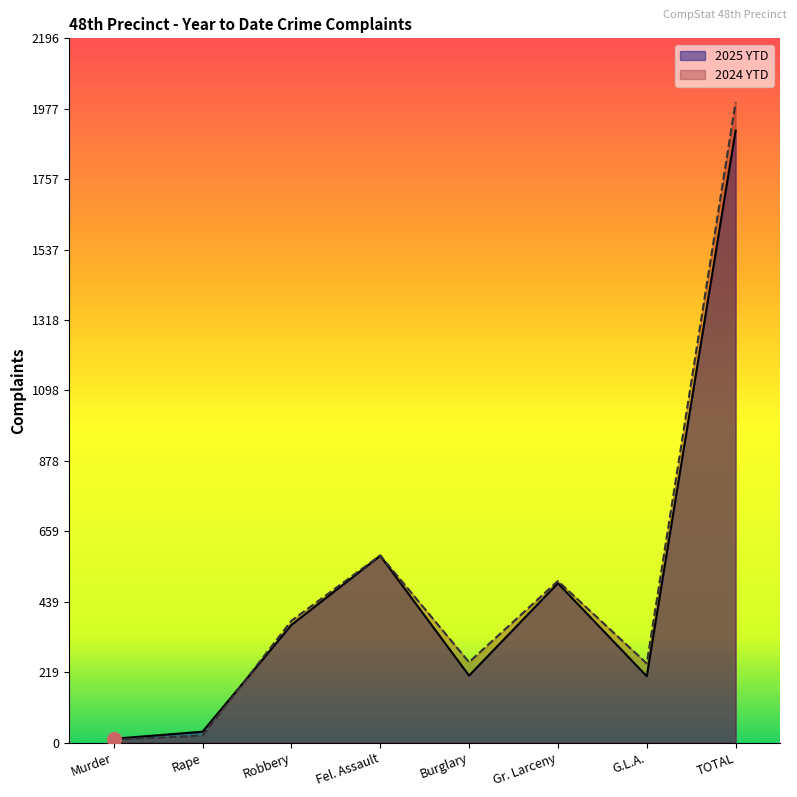

Which series ends up on top after the final intersection of 2024 YTD and 2025 YTD?

2024 YTD